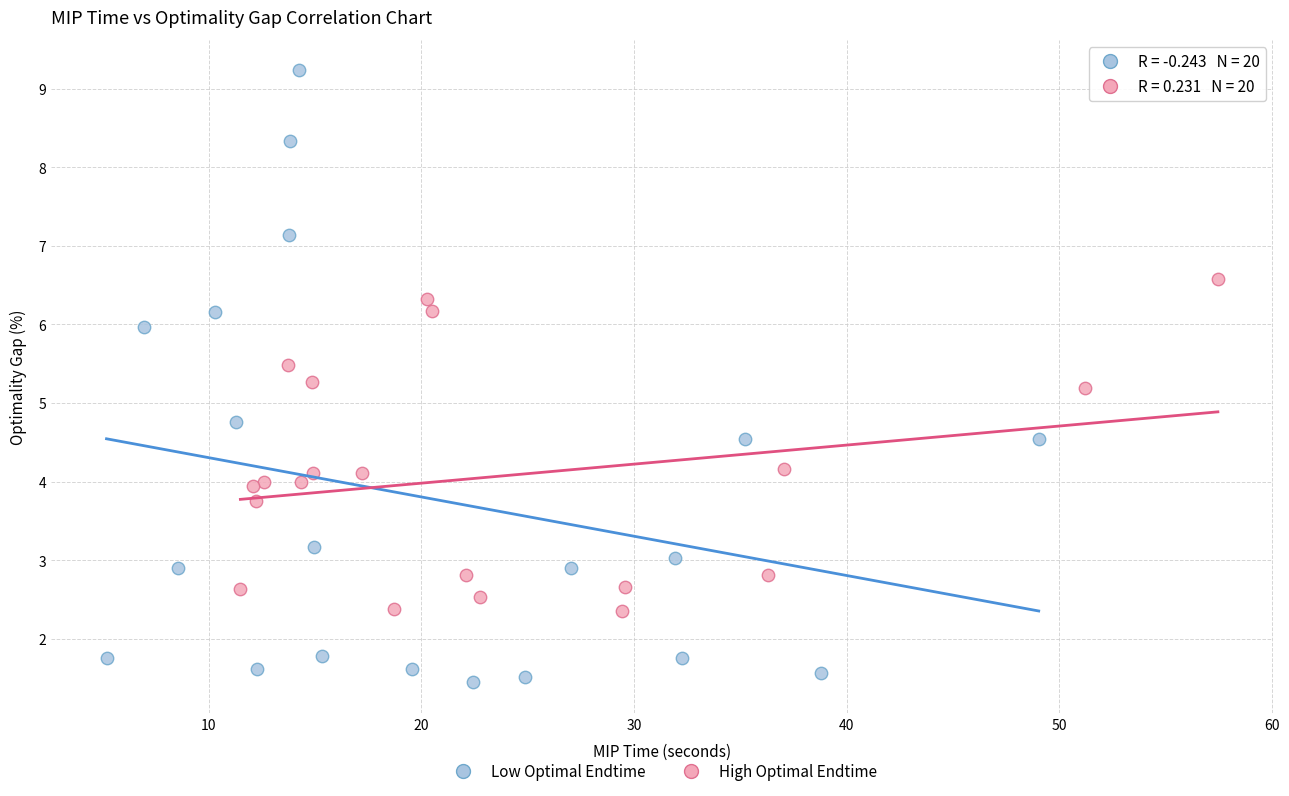

Which series contains the lowest Y value?

Low Optimal Endtime